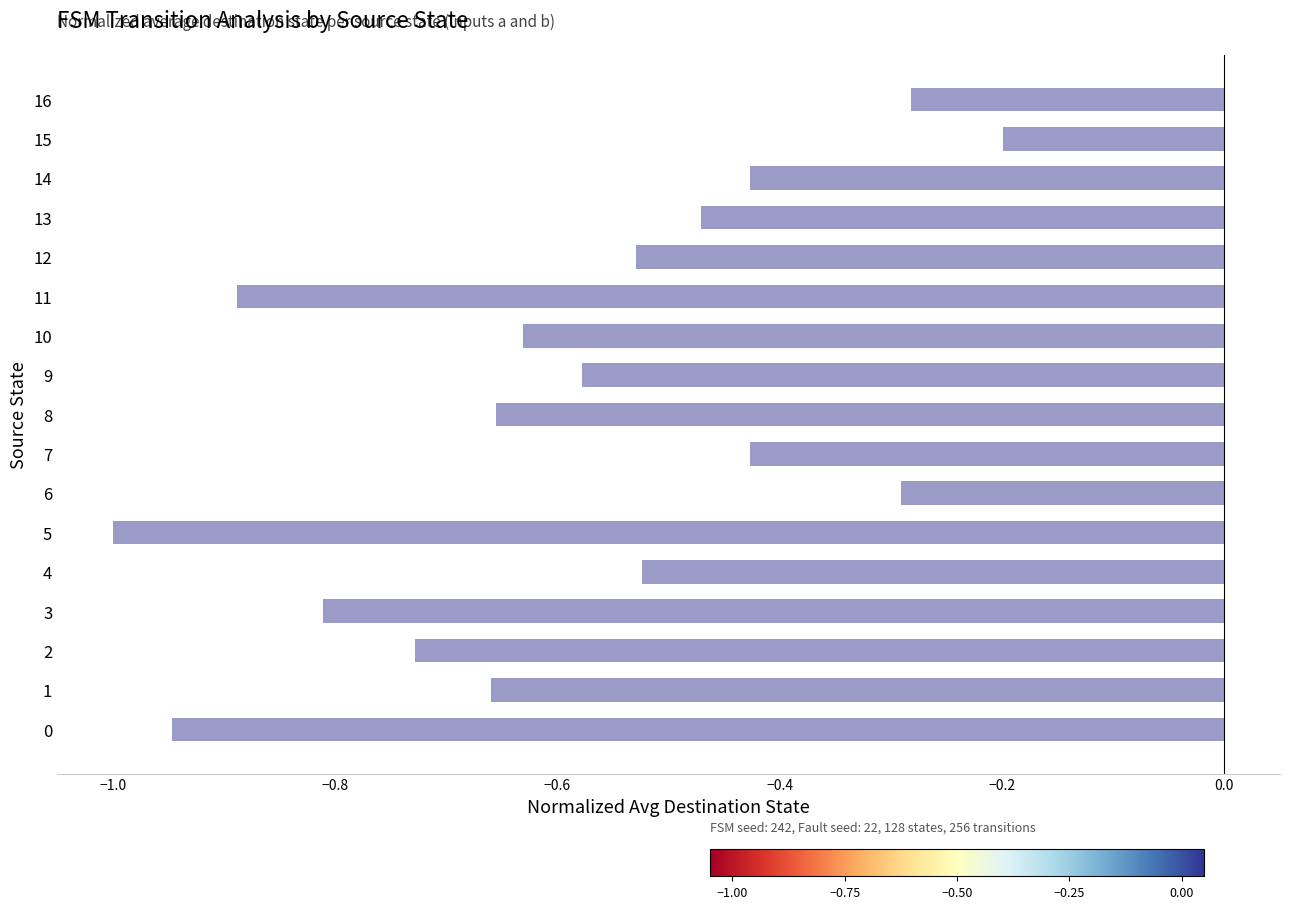

At which label is the value closest to 0?

15